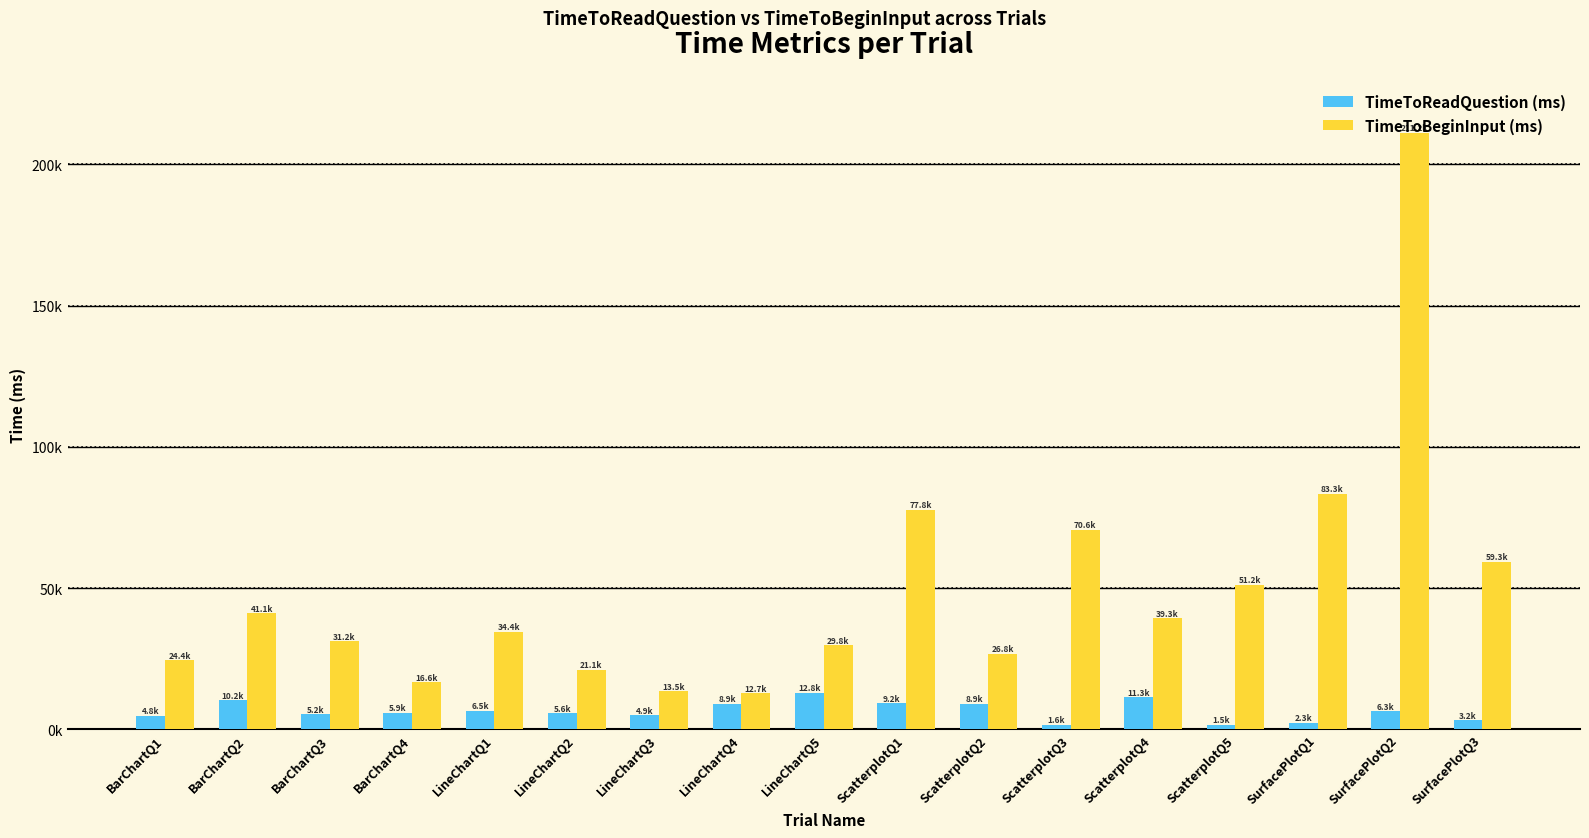

What is the sum of the TimeToBeginInput (ms) values at LineChartQ4 and ScatterplotQ4?

51918.0